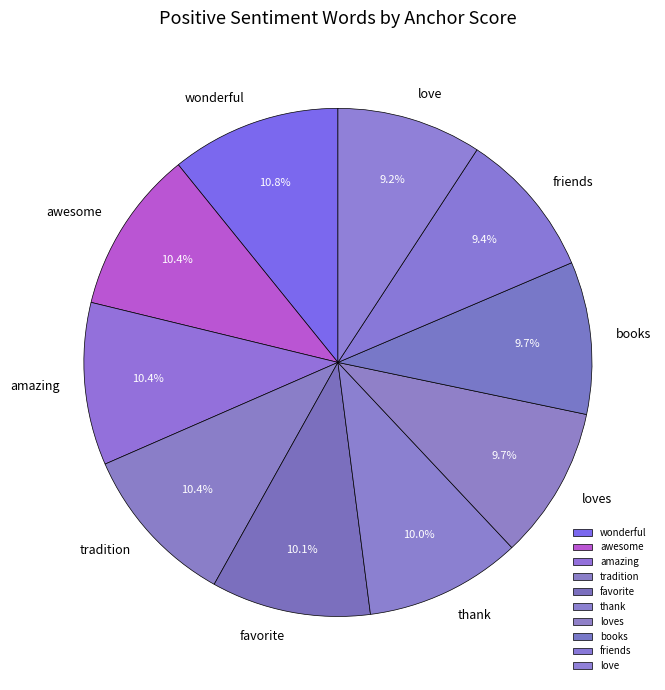

What percentage do wonderful and love together represent?

20.0%